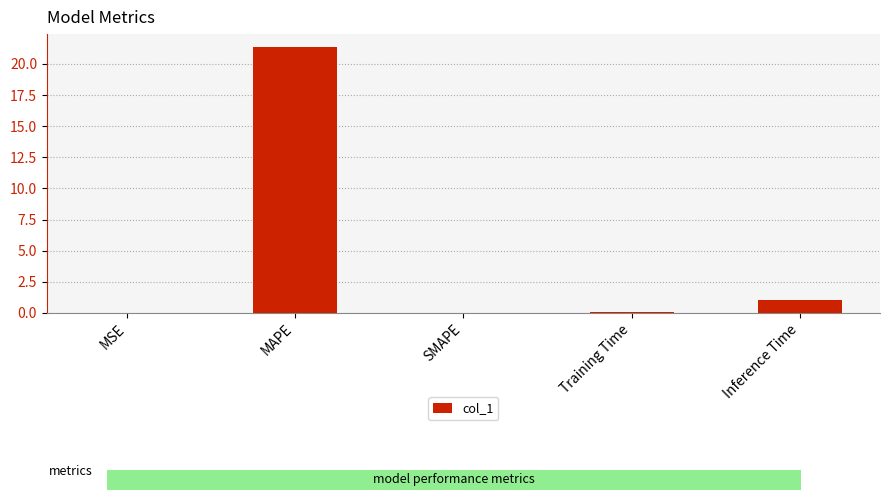

The chart shows a value of 21.3 at MAPE. True or false?

True